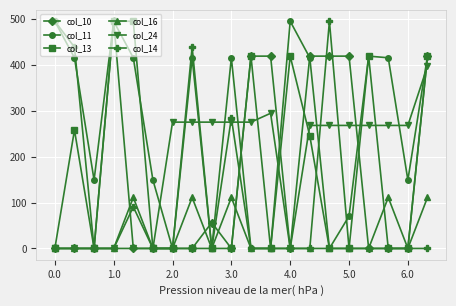

True or false: col_13 has more than 2 points higher than both neighbors.

True